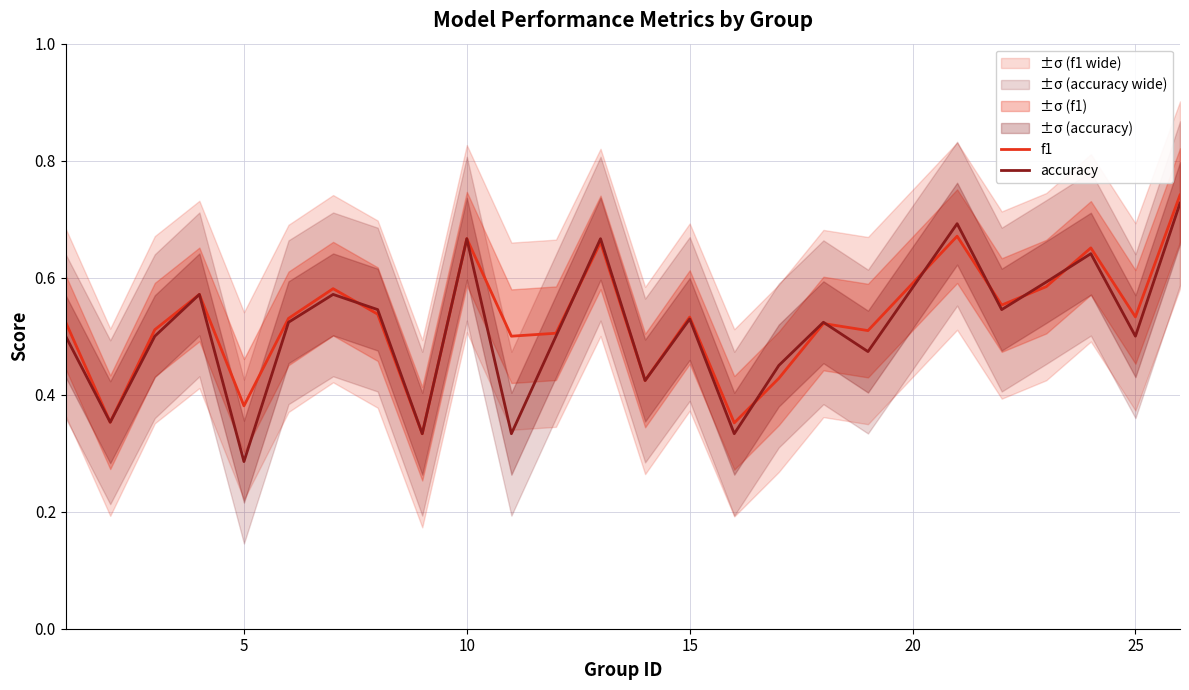

Where is accuracy nearest to the value 0?

5